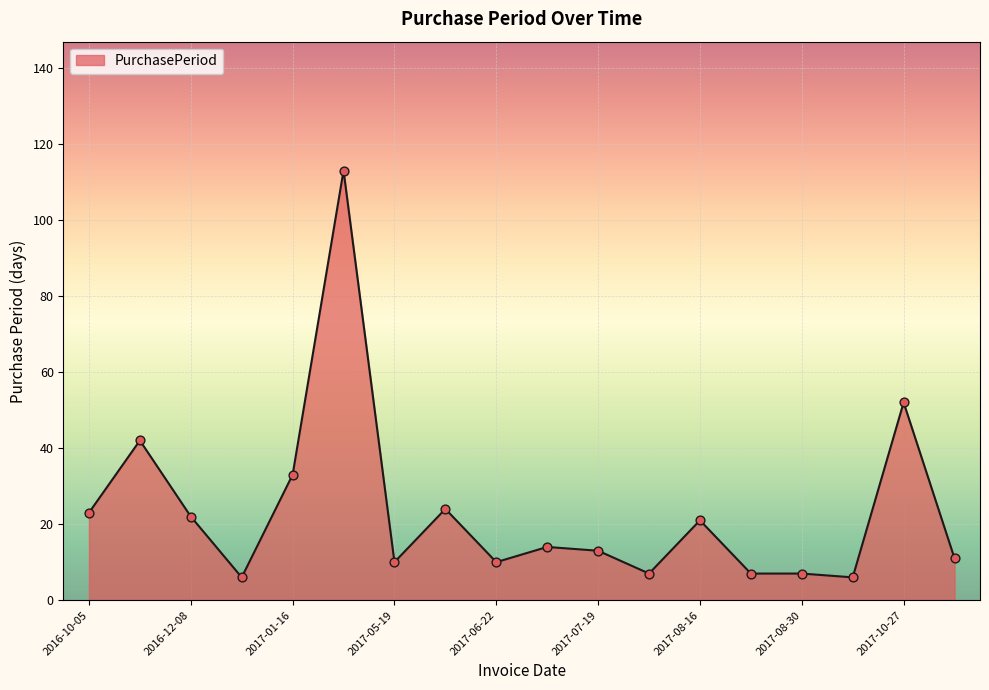

What is the smallest value displayed?

6